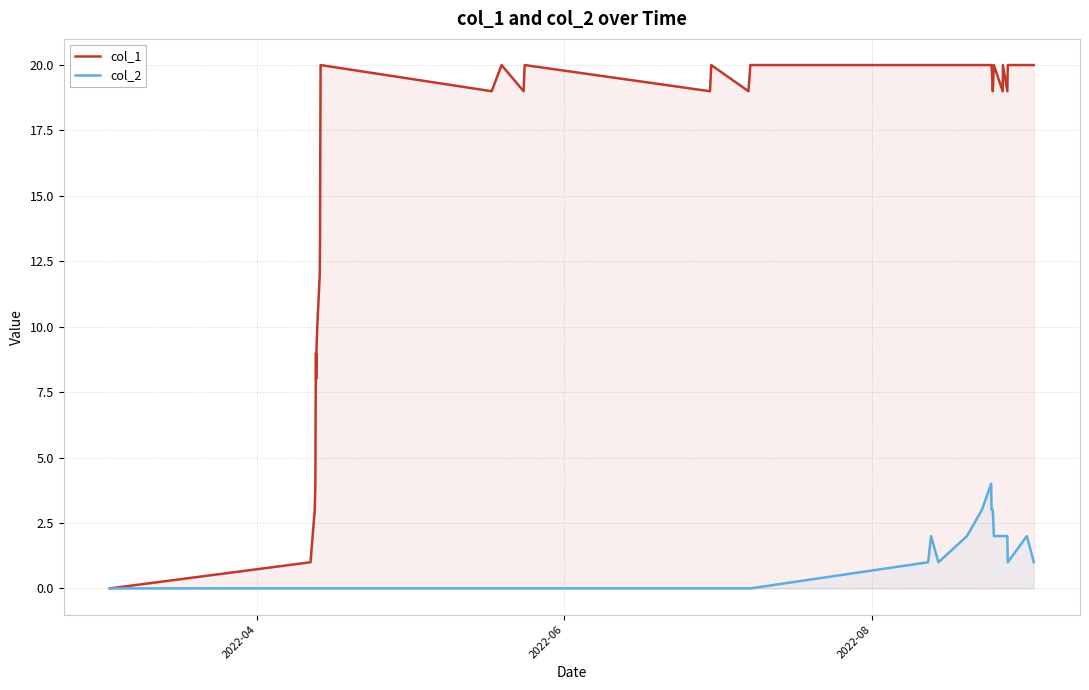

Rank the series by their average value, from lowest to highest.

col_2, col_1